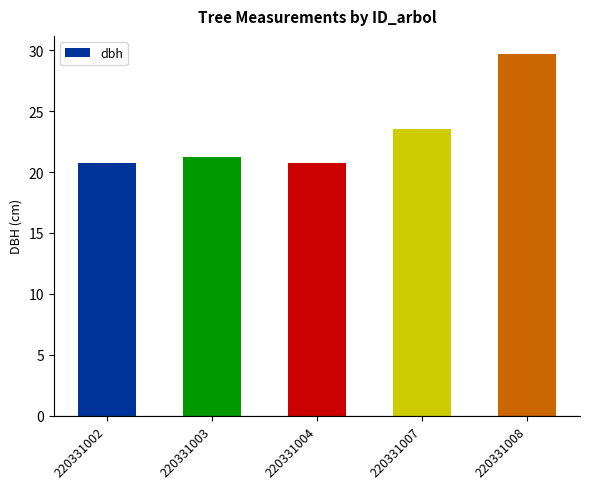

What is the value of the 1st bar from the left?

20.7